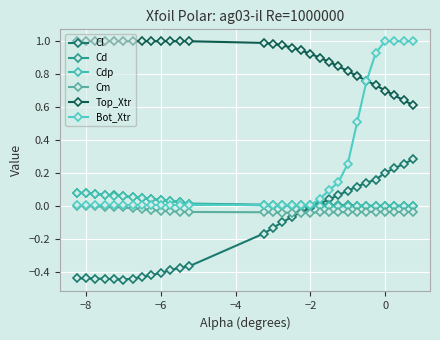

At which category is the sum across all series the highest?

26